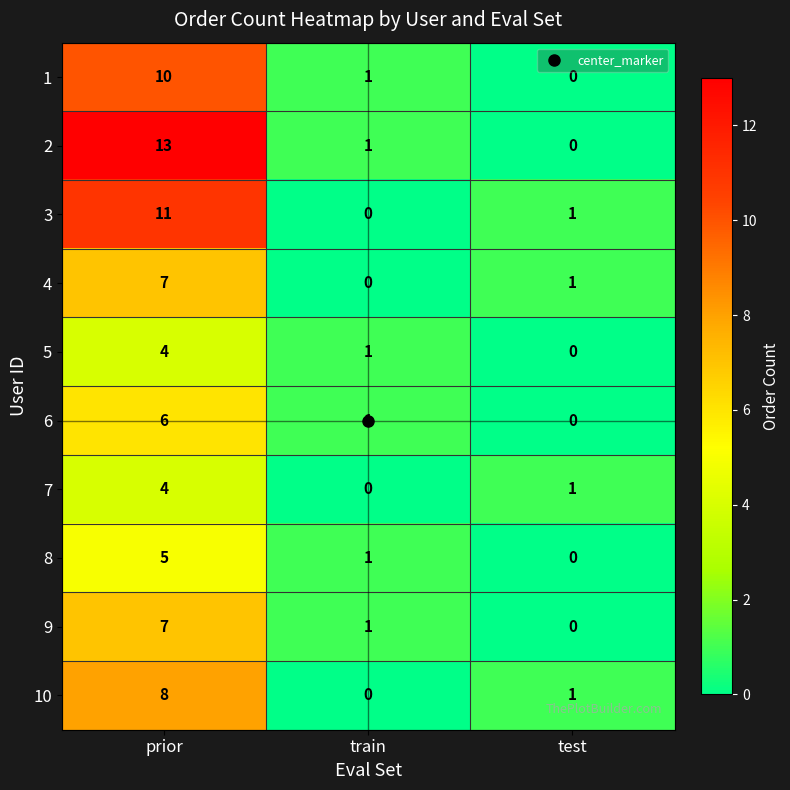

What is the sum of all 4 values?

8